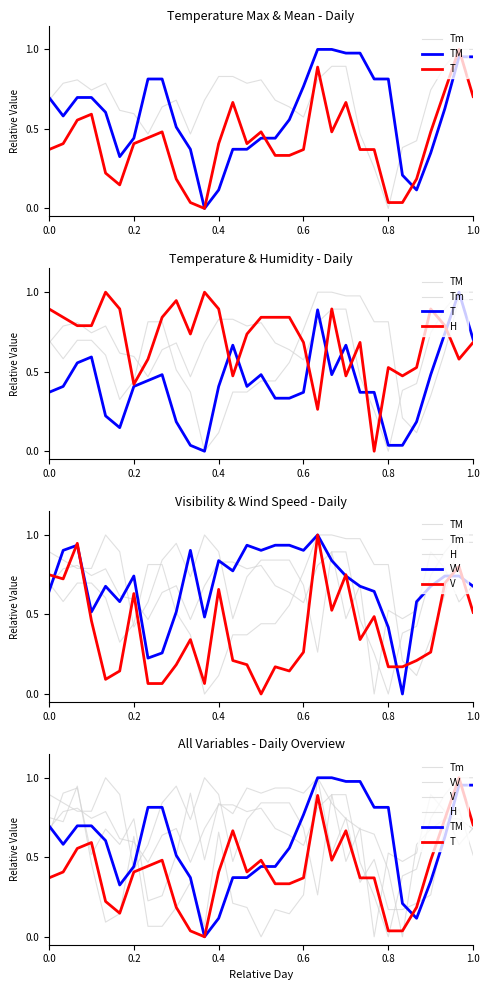

Is this an area chart (filled region under the line)?

No